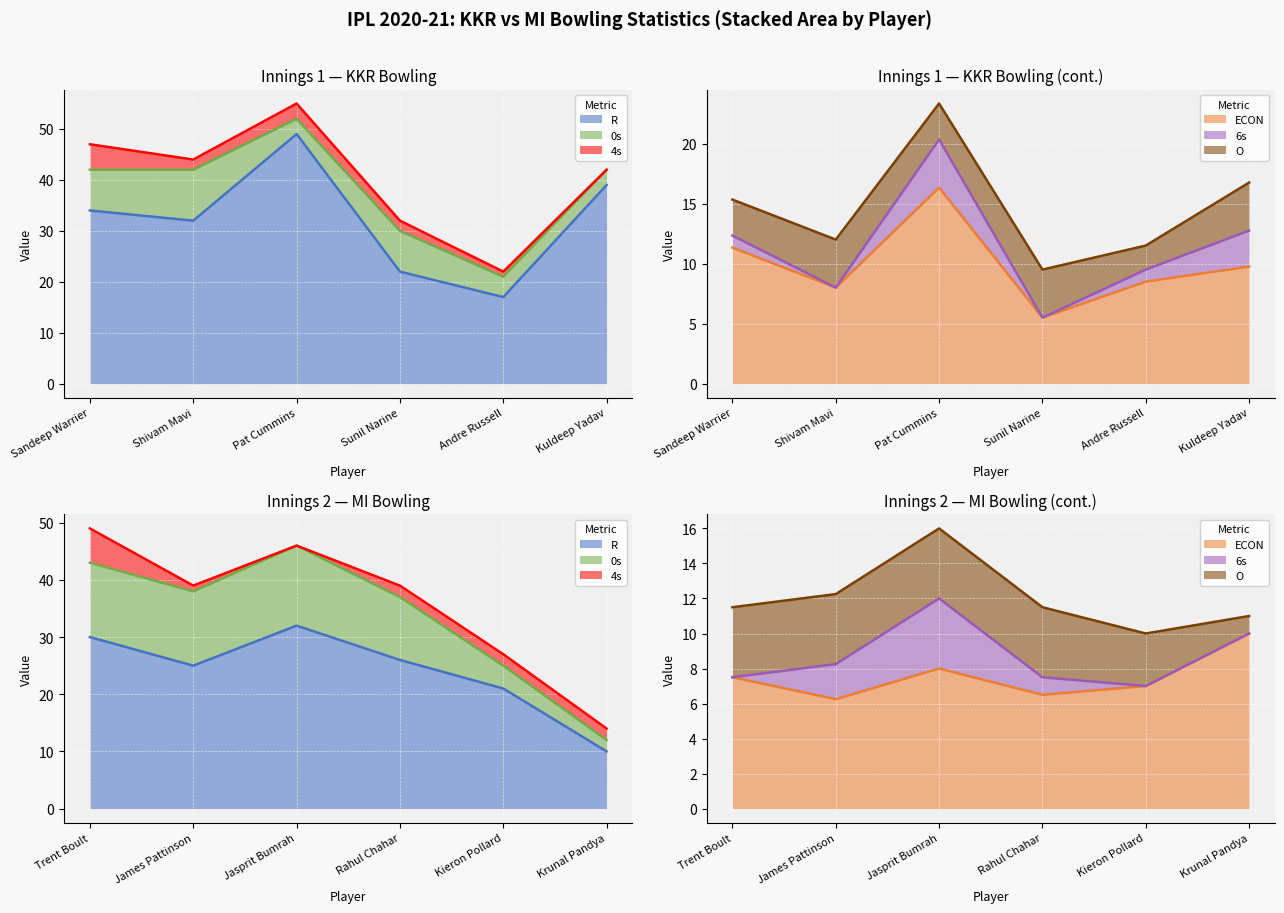

Which series has the largest range (max minus min)?

R